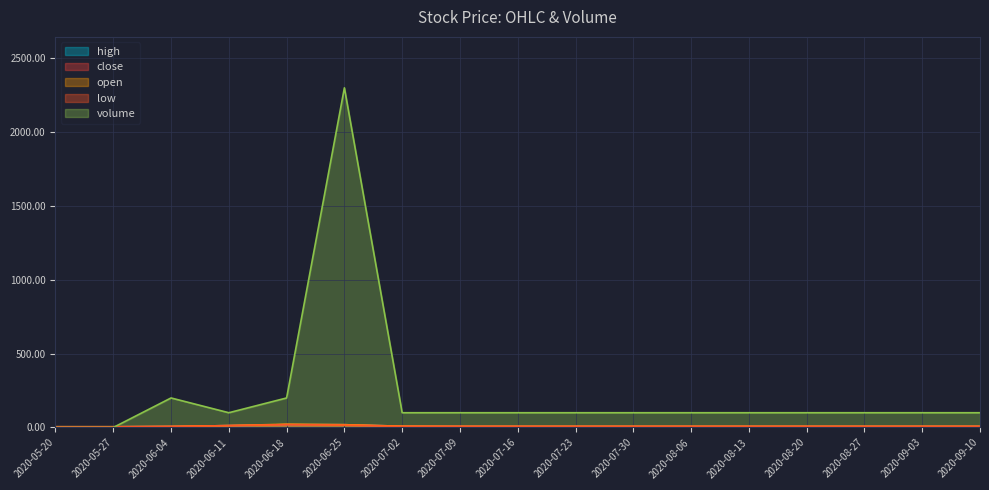

How many intersections are there between high and volume?

1